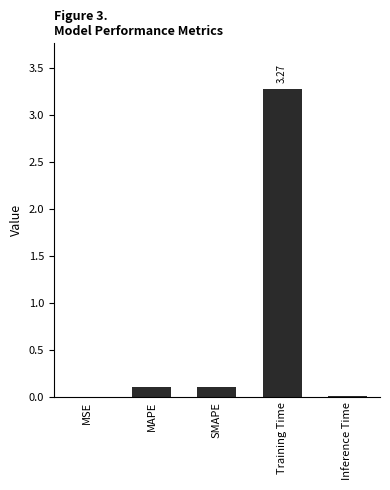

Does the chart contain stacked bars?

No